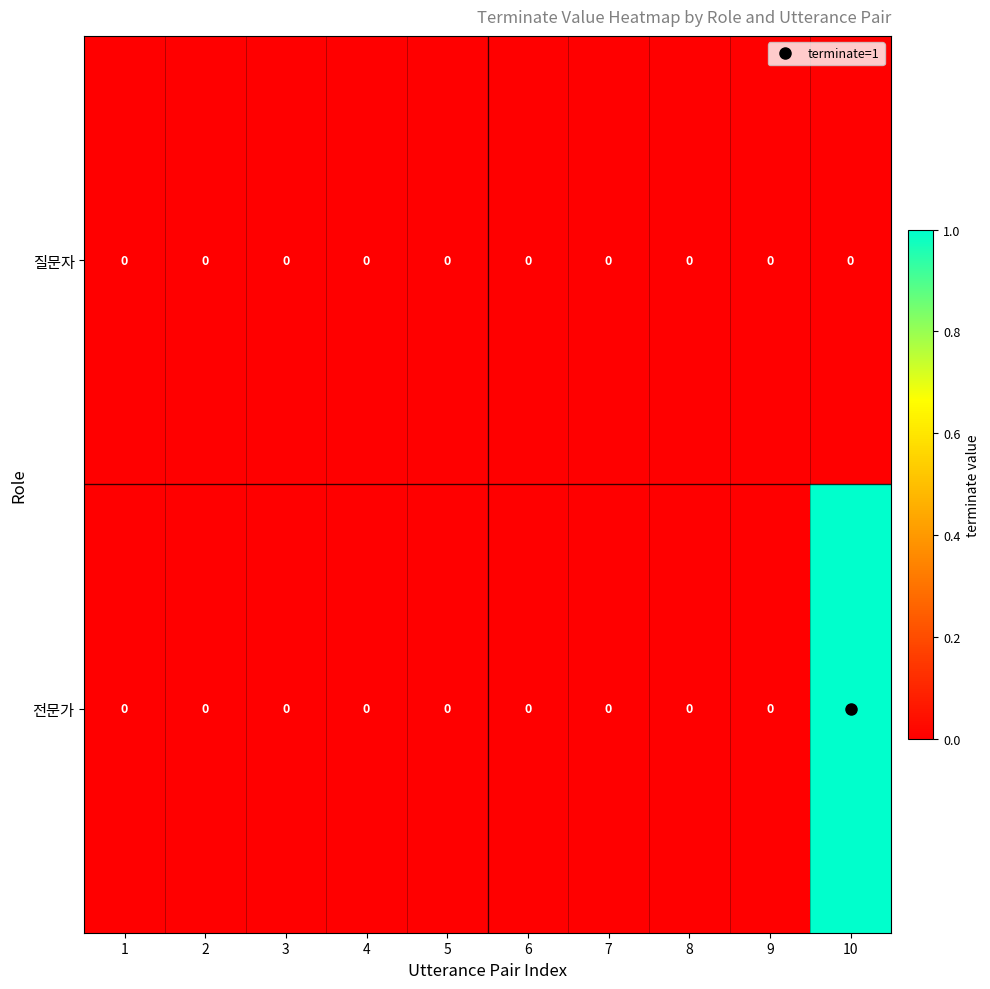

At which label does 전문가 reach its peak?

10